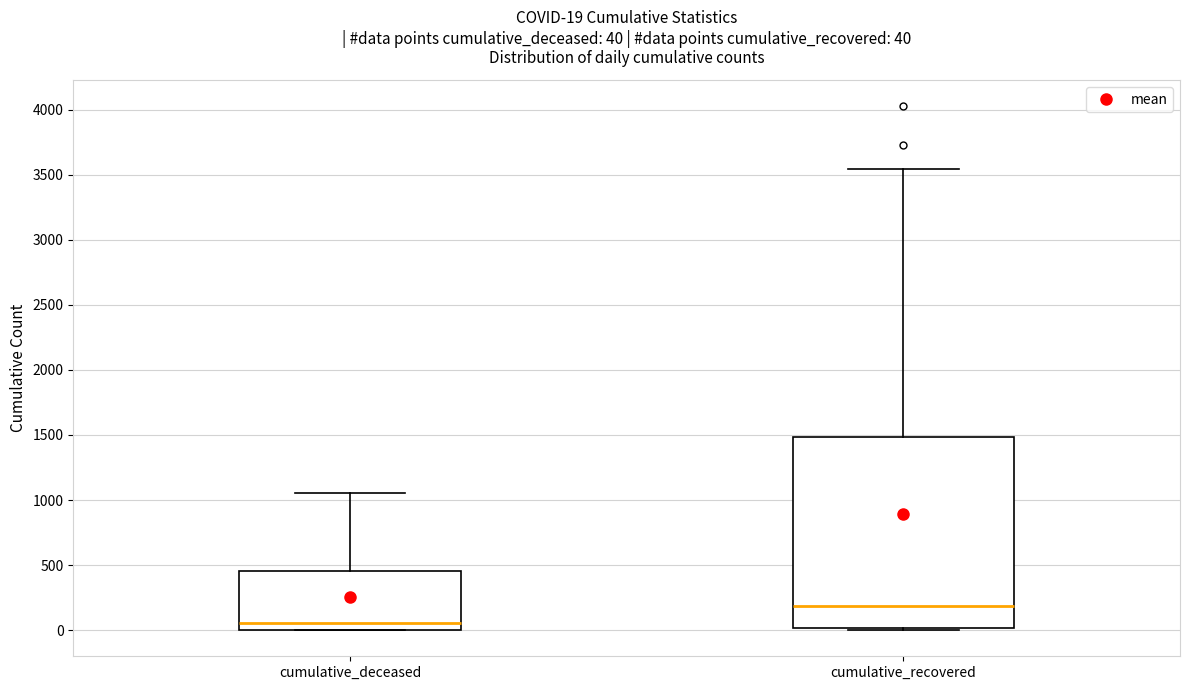

Comparing the boxes themselves (not the whiskers), which one is the tallest?

cumulative_recovered